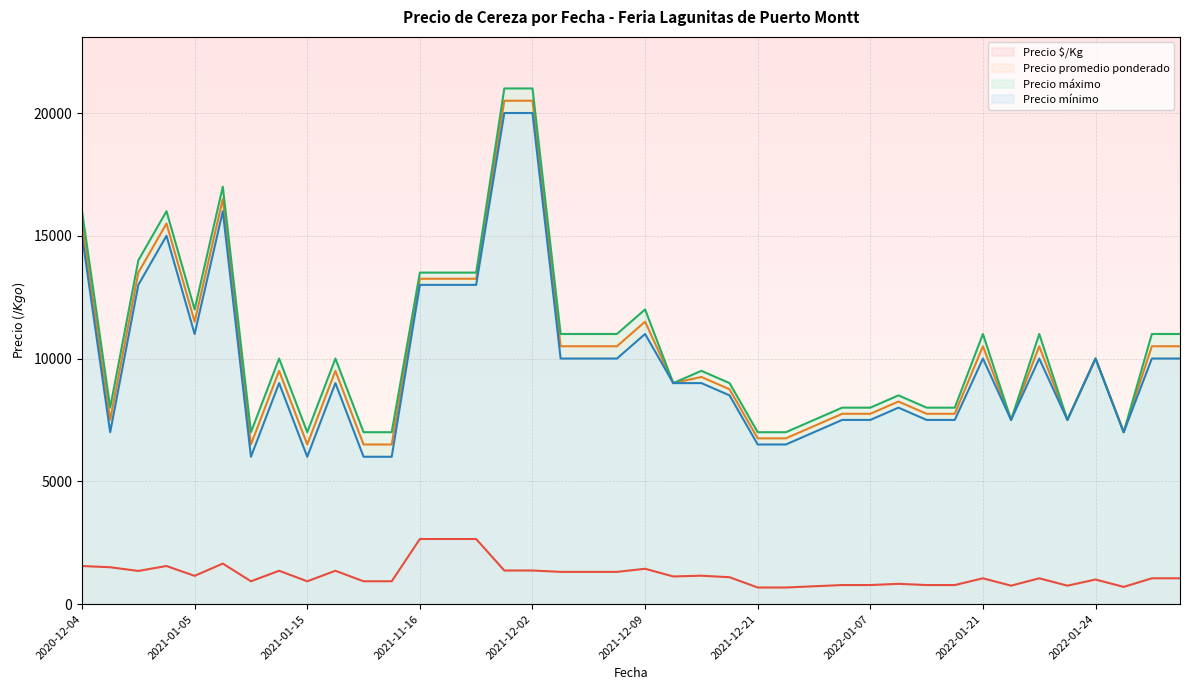

Count the number of categories in the chart.

40